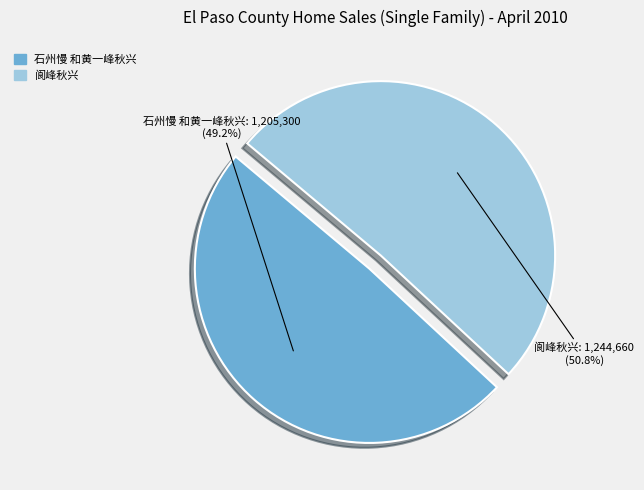

The 阆峰秋兴 slice represents 51% of the pie. True or false?

True